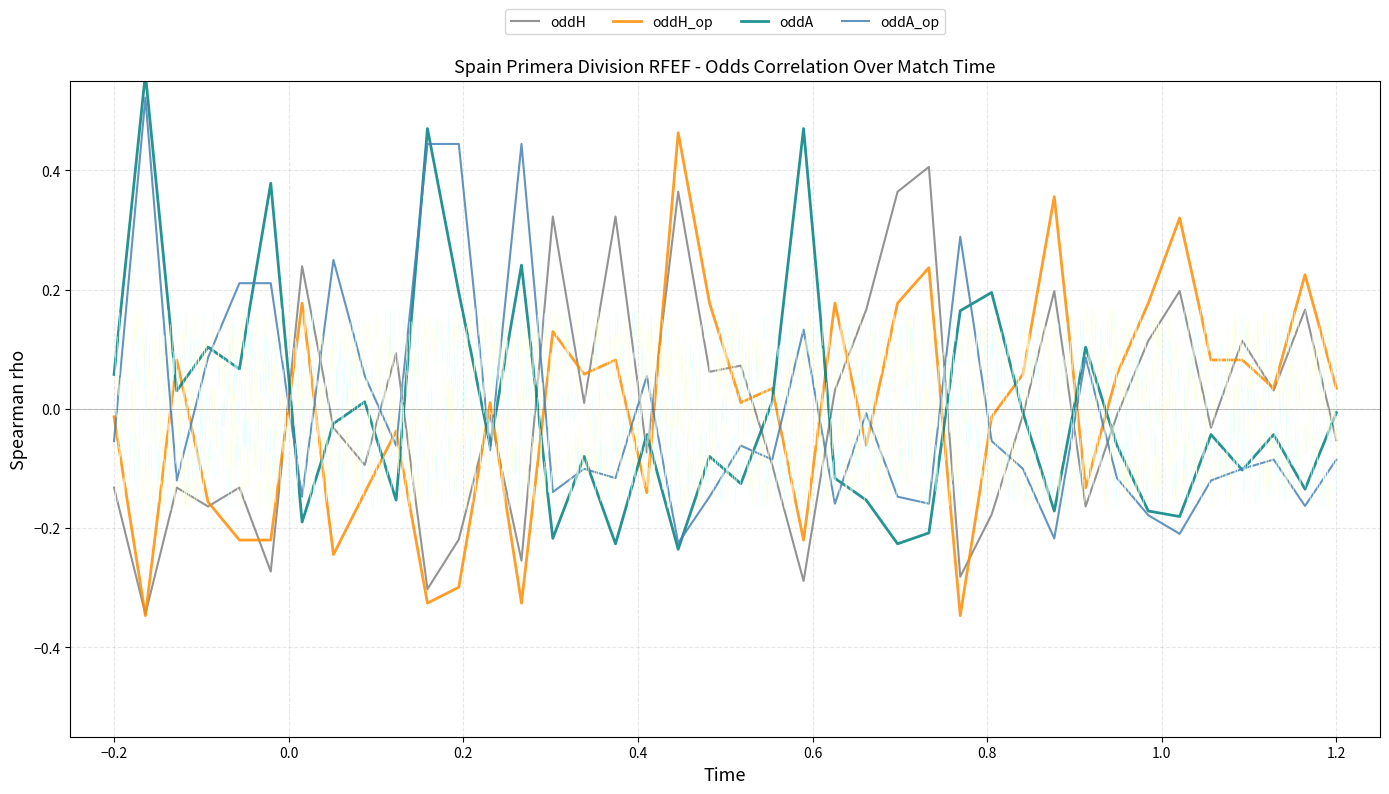

How many values in the oddH_op series are below 0?

17